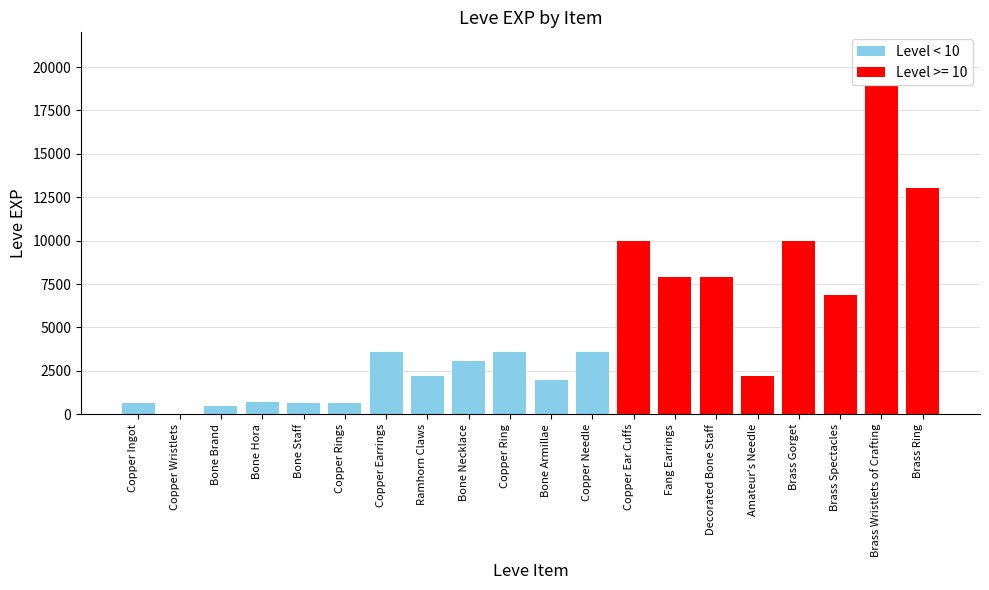

Is it true that the value at Copper Rings is 194?

False